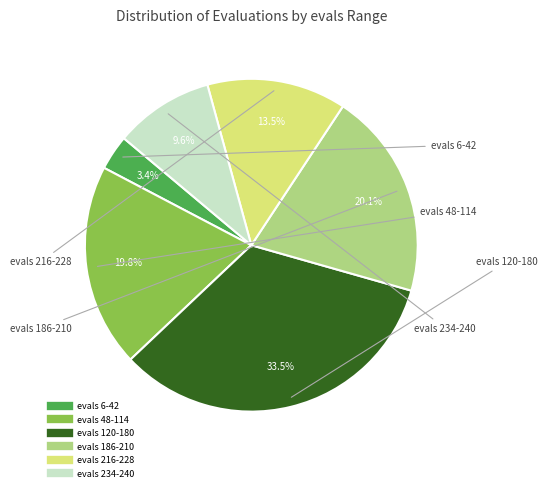

To the nearest percent, what is the average slice percentage?

17%